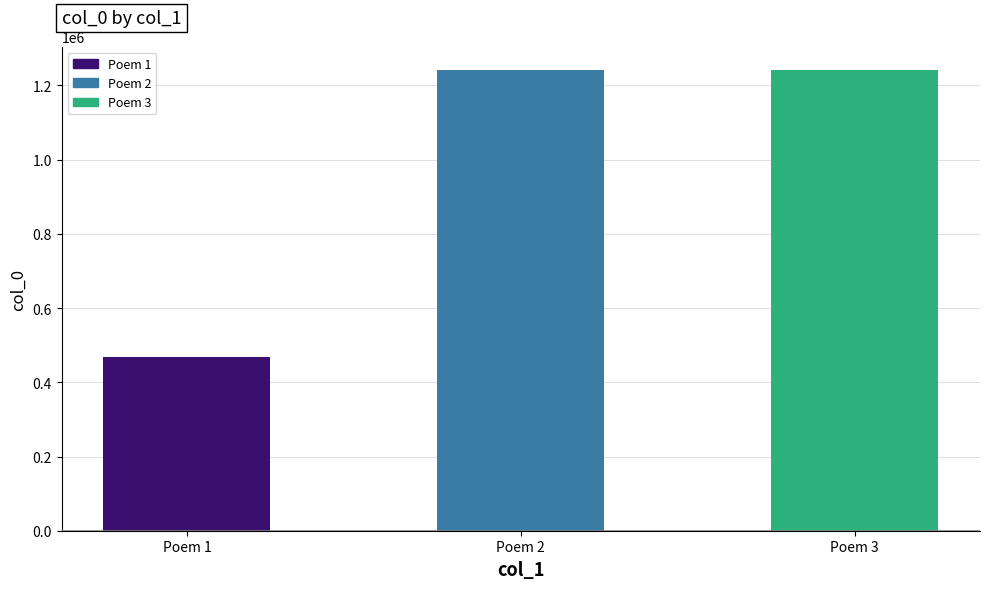

At which category does the chart reach its minimum across all series?

Poem 1